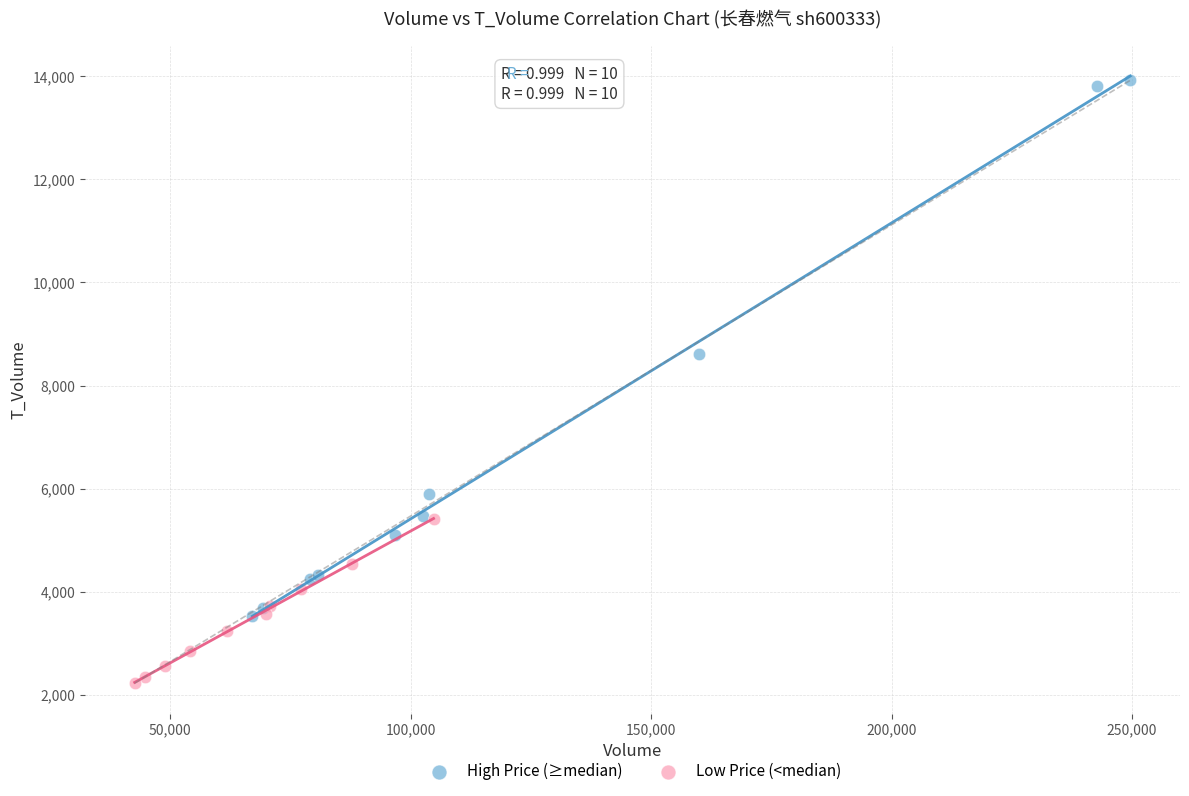

Which series has the widest spread of Y values?

High Price (≥median)